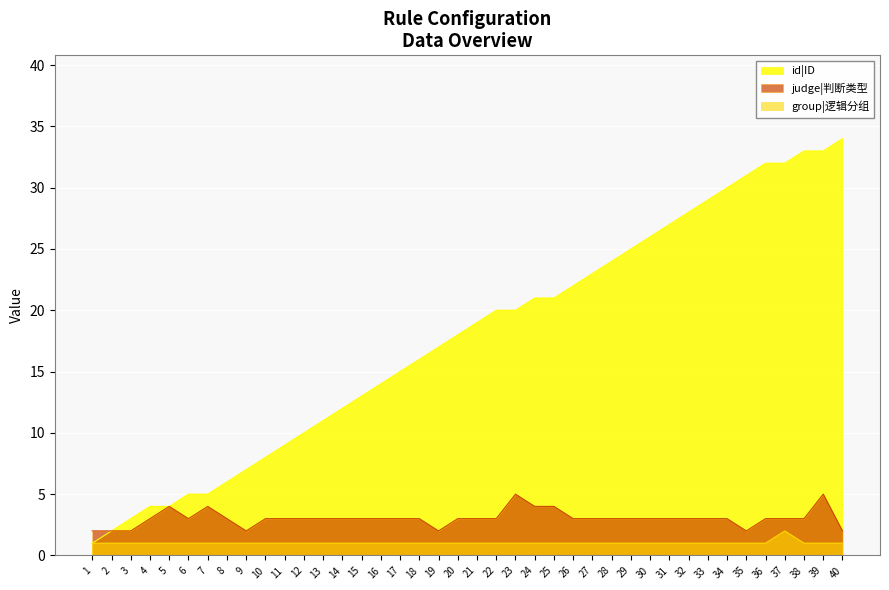

True or false: id|ID has a value of 21 at 17.

False